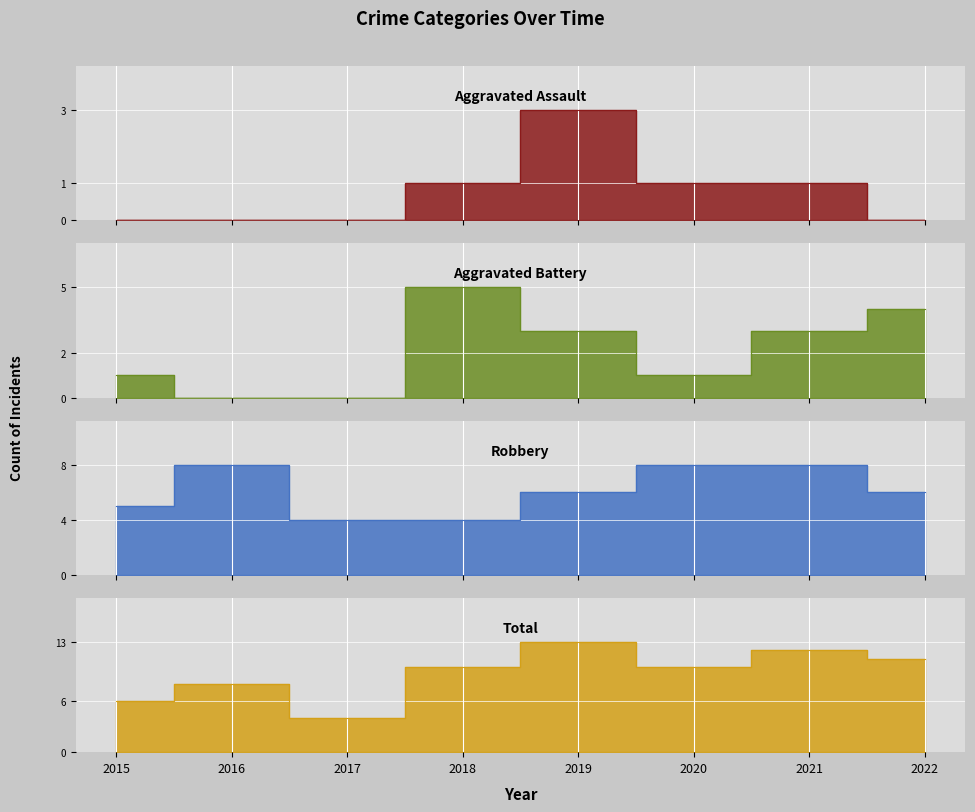

List the series in order of their peak value, lowest first.

Aggravated Assault, Aggravated Battery, Robbery, Total